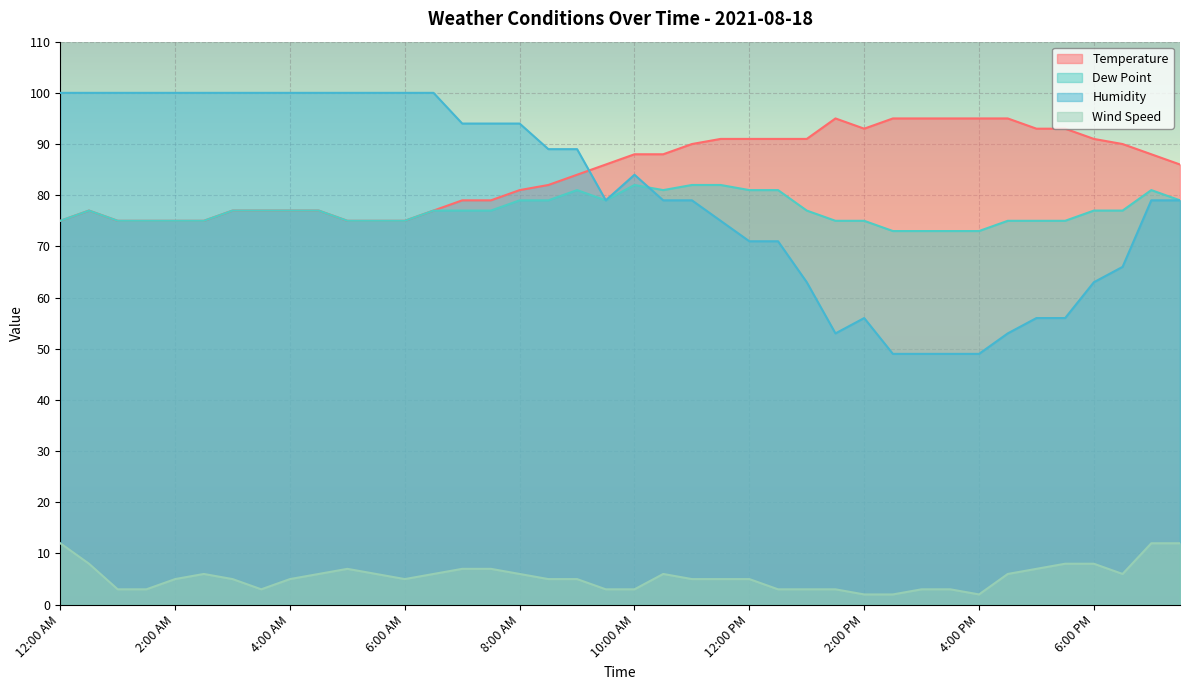

How many lines are shown in the chart?

4